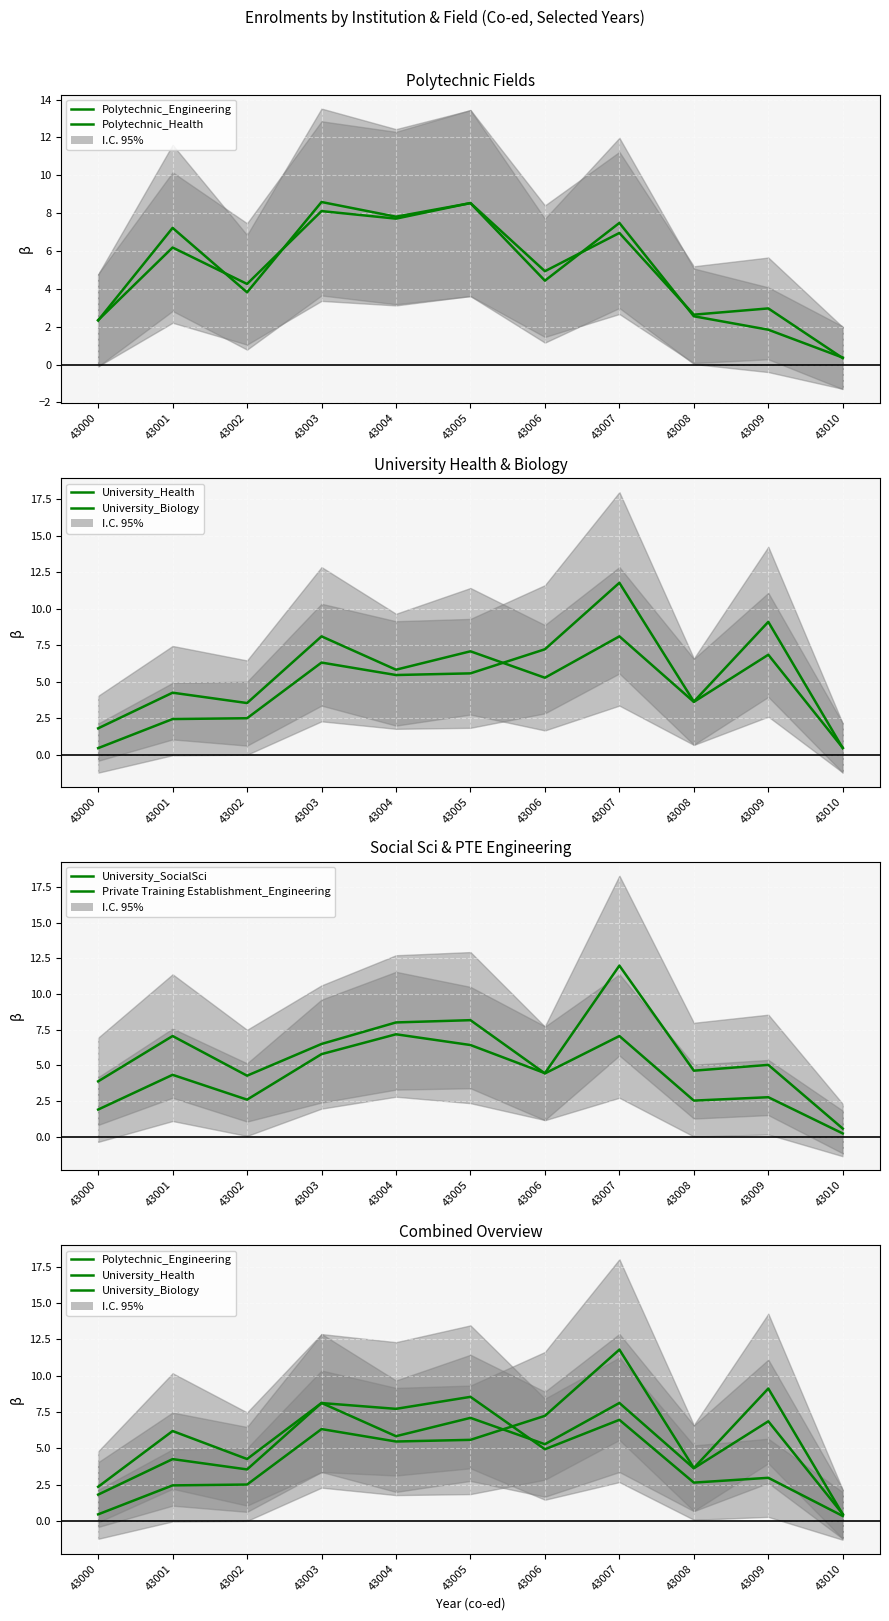

Where is Polytechnic_Engineering nearest to the value 4?

43002